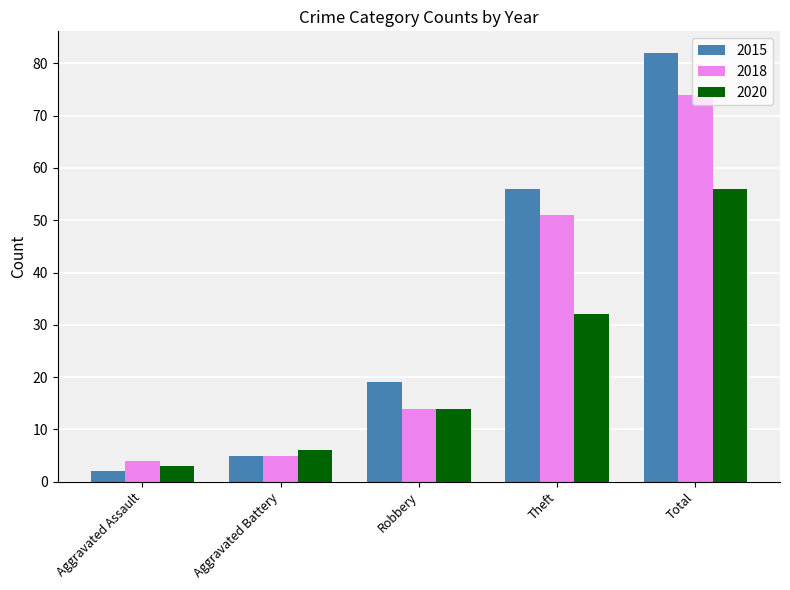

What position from the left is Total?

5